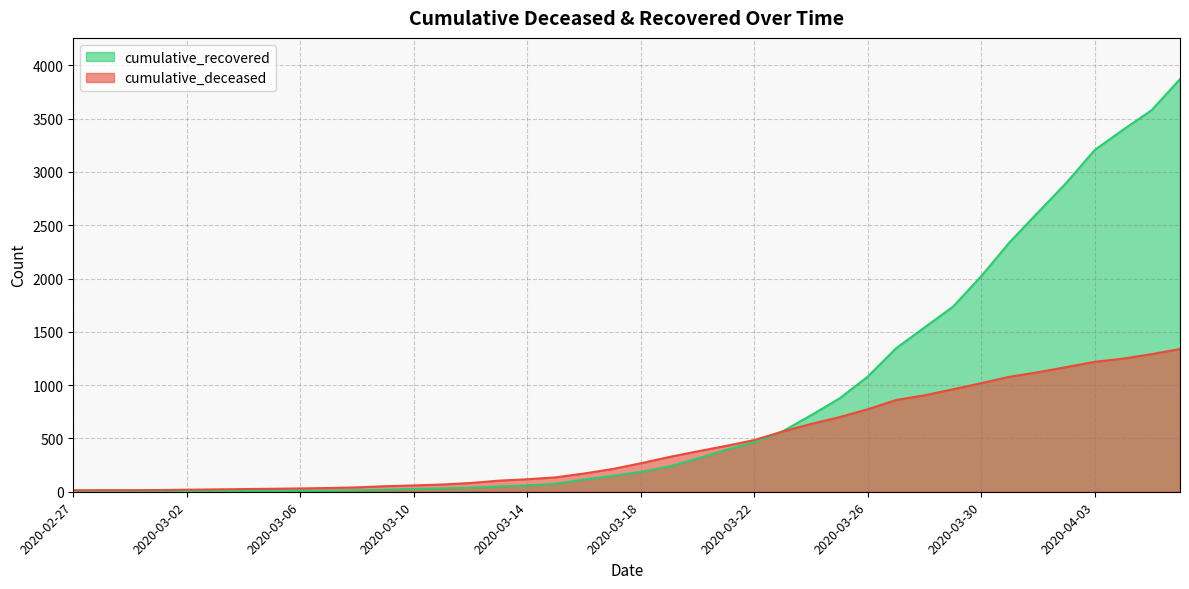

Which category has the highest value across all series?

2020-04-06